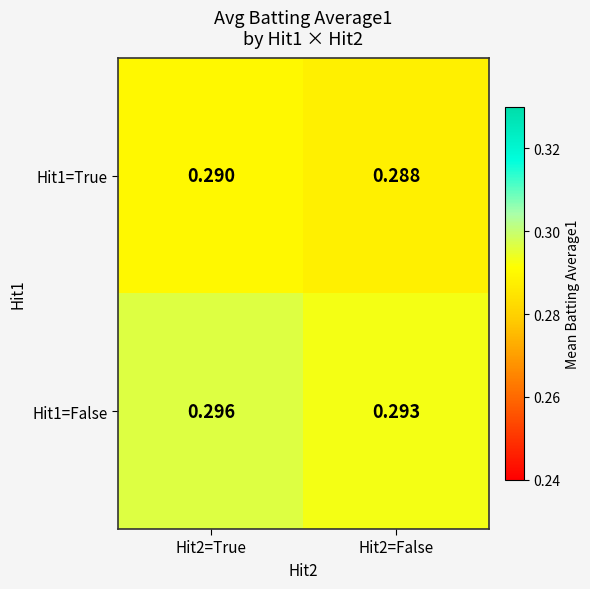

Is the value of Hit1=True at Hit2=False greater than the value of Hit1=False at Hit2=True?

No